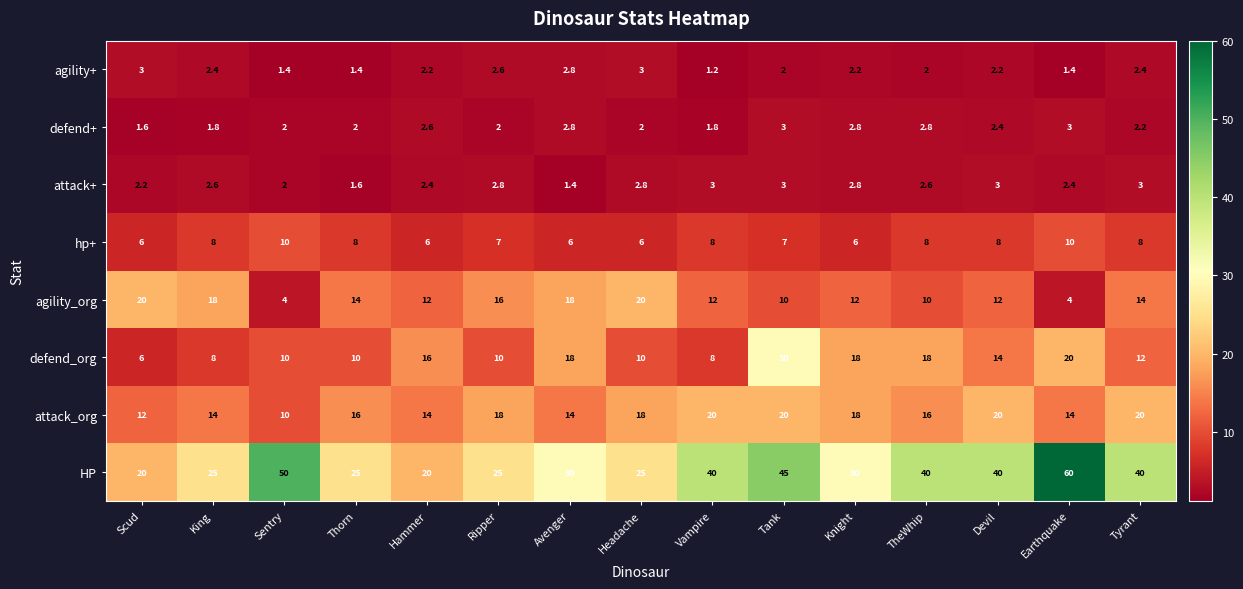

What value does the attack_org series have at Sentry?

10.0